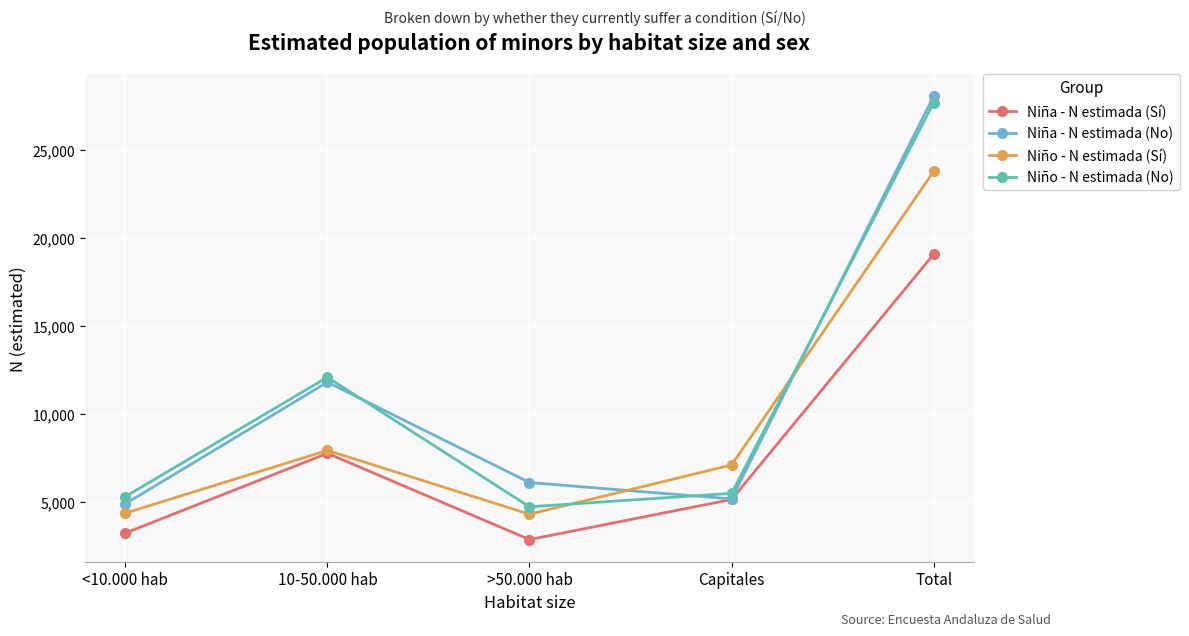

What is the label of the 5th point from the left?

Total